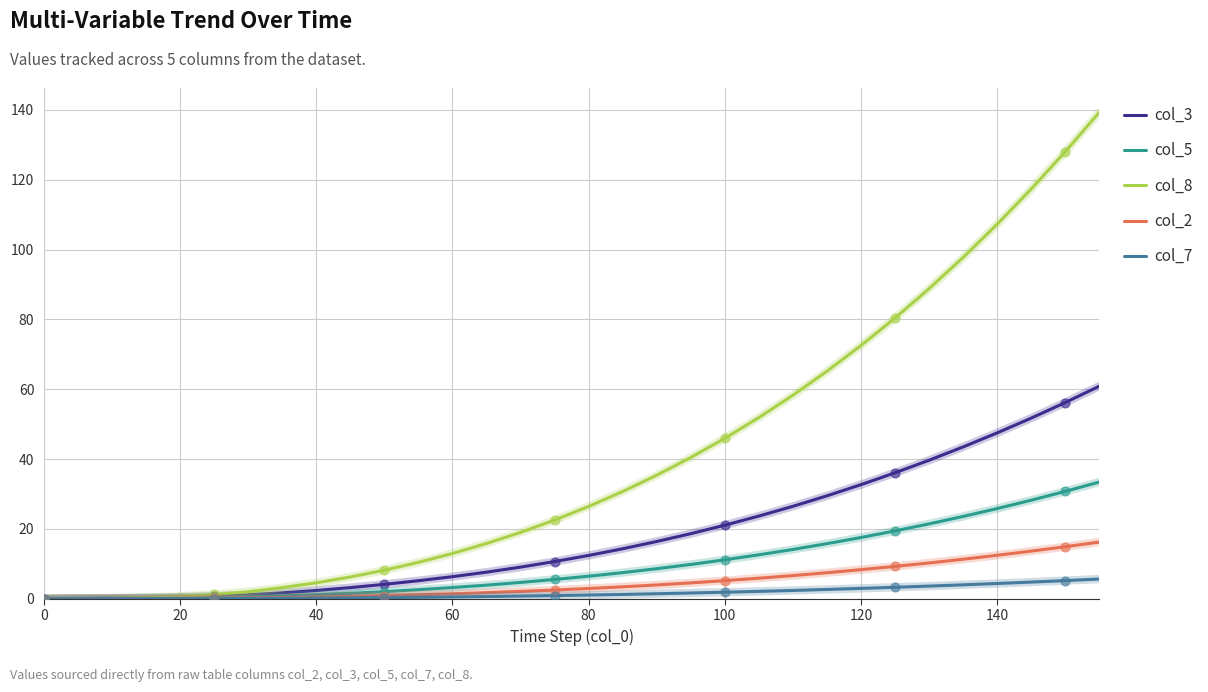

Which series has the largest total across all categories?

col_8